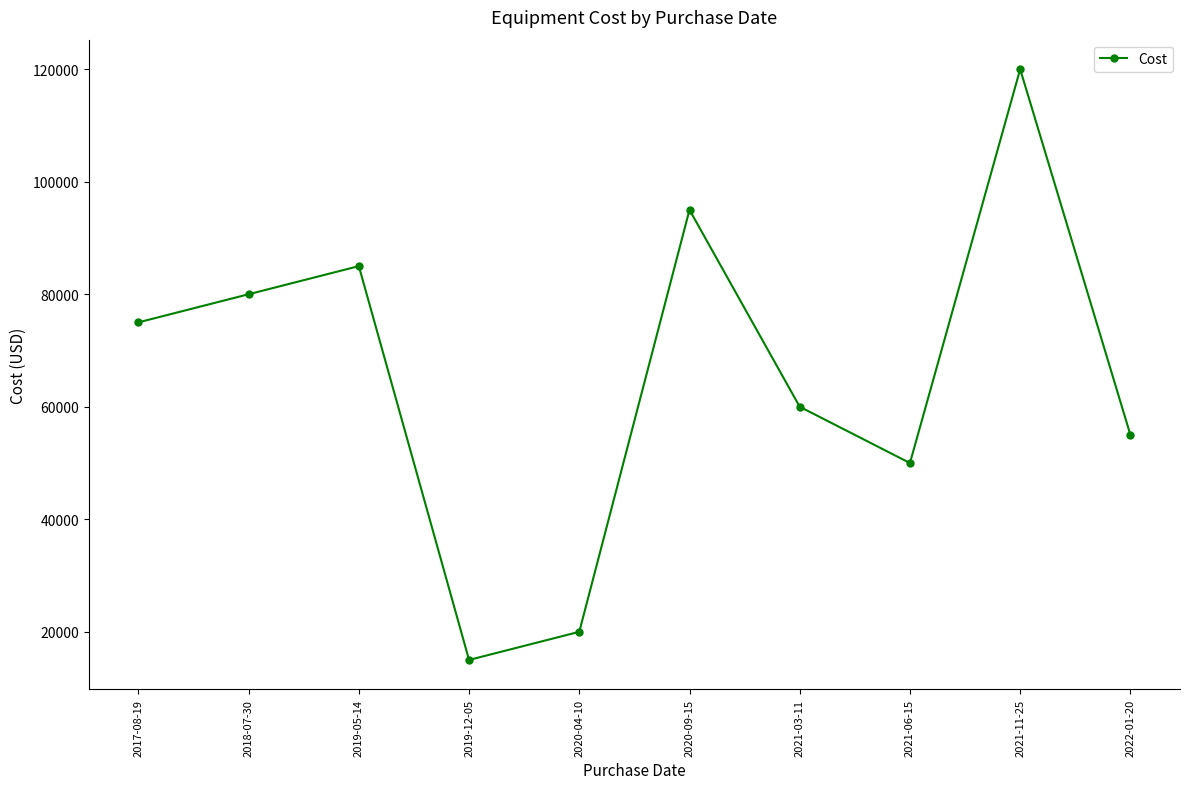

The chart shows a value of 90660 at 2021-03-11. True or false?

False